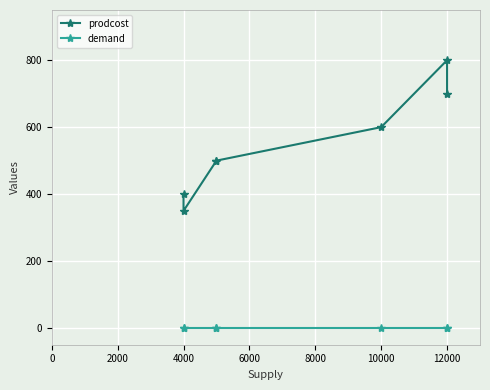

Is this an area chart (filled region under the line)?

No